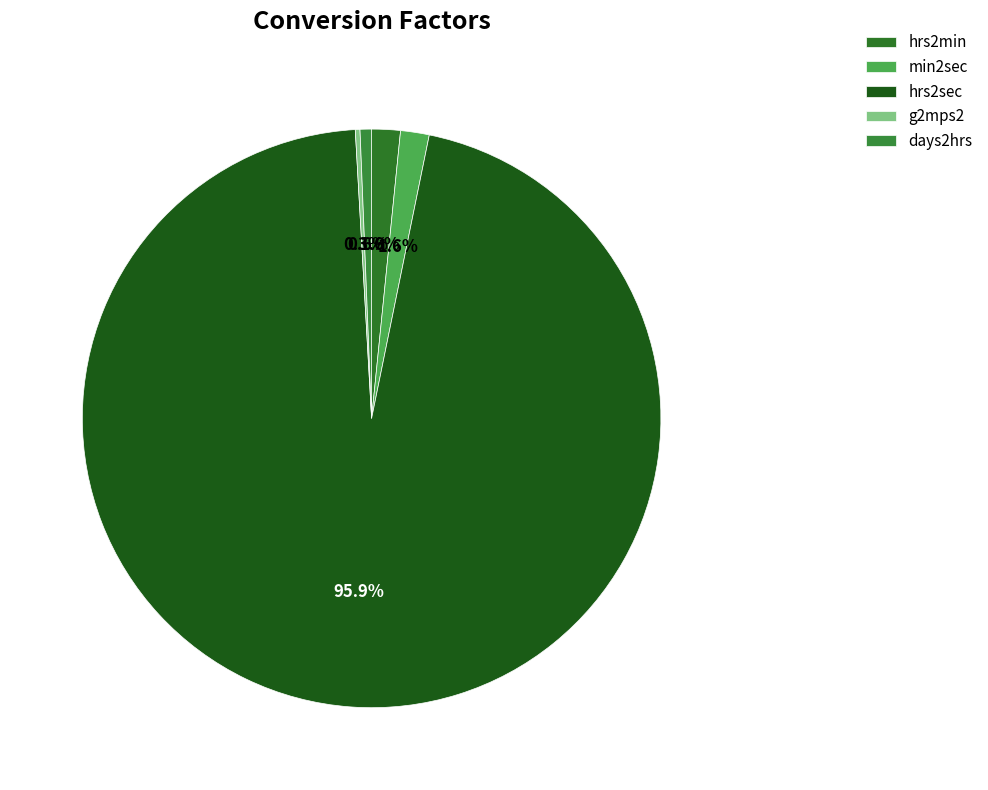

Rank the categories by value from highest to lowest.

hrs2sec, hrs2min, min2sec, days2hrs, g2mps2